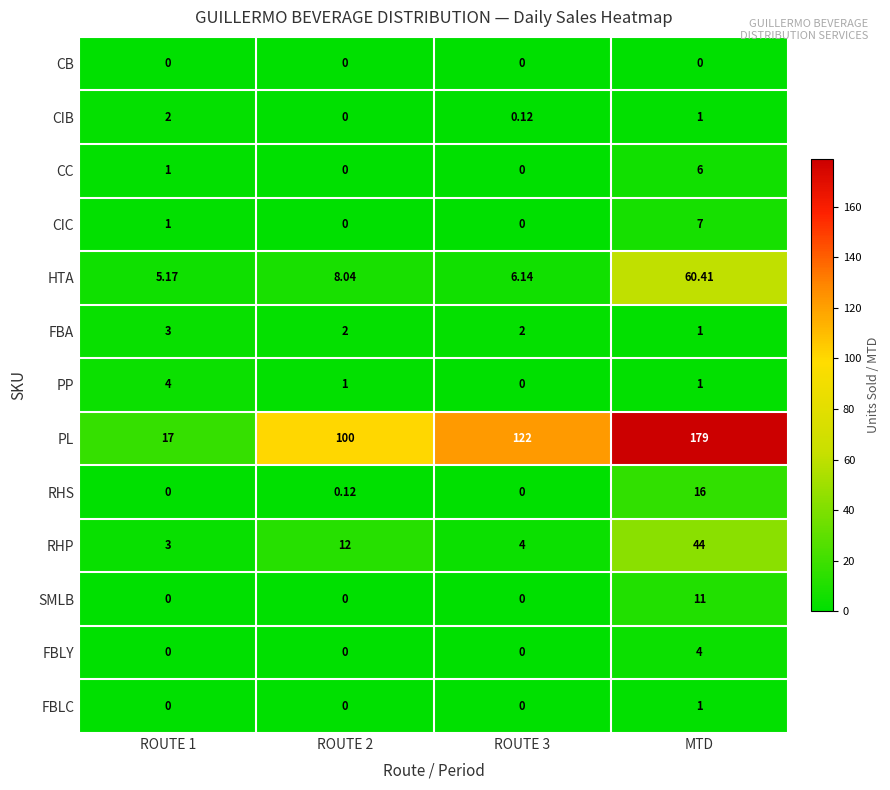

How many data points in FBA are less than 2?

1